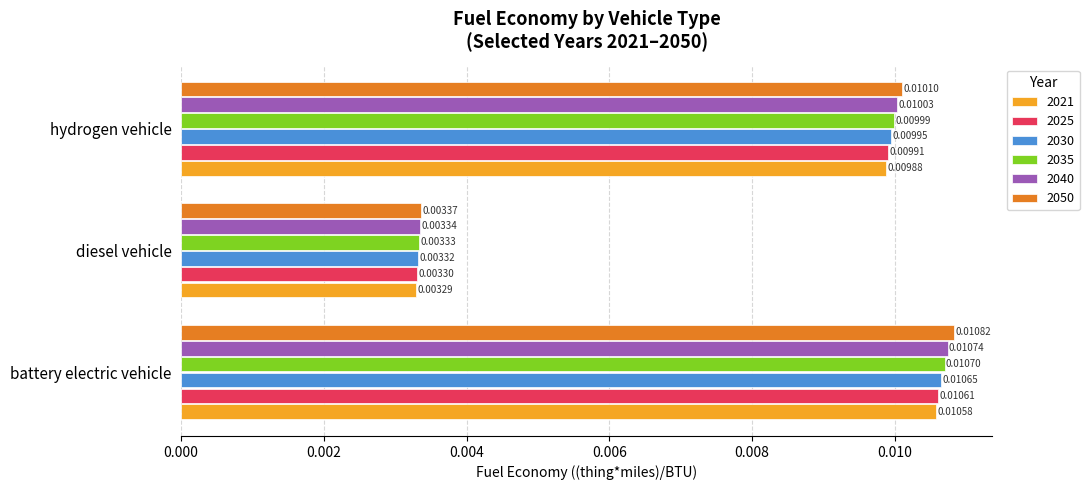

At diesel vehicle, list the series in order from smallest to largest.

2021, 2025, 2030, 2035, 2040, 2050